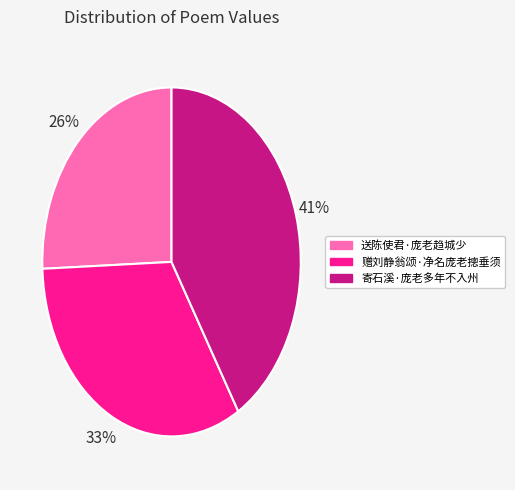

Does 送陈使君·庞老趋城少 represent more than half of the total?

No